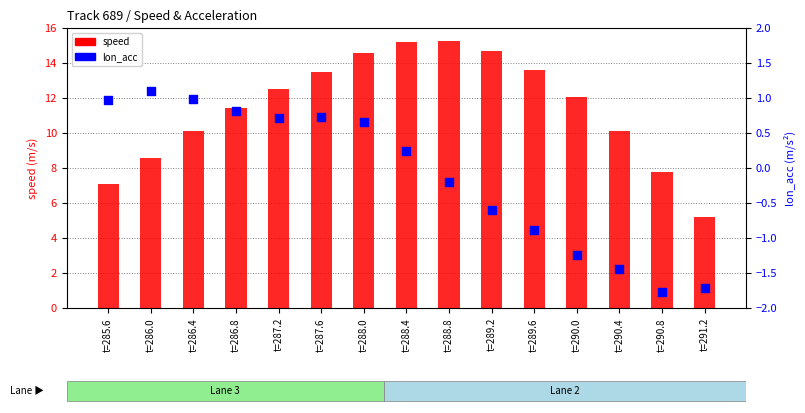

What are all the series names shown in the legend?

speed, lon_acc